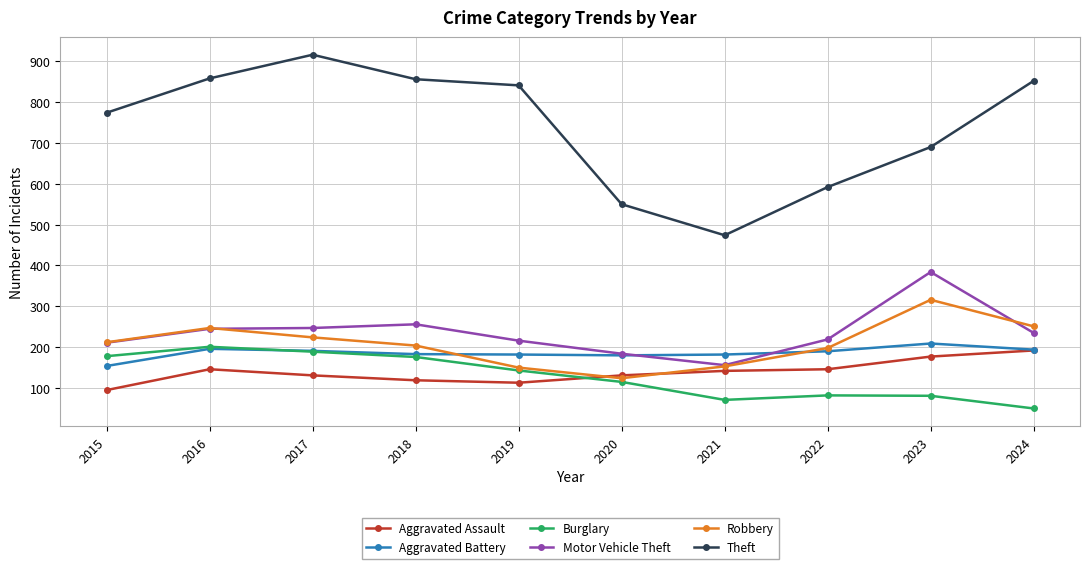

What is the difference between the Robbery values at 2021 and 2018?

51